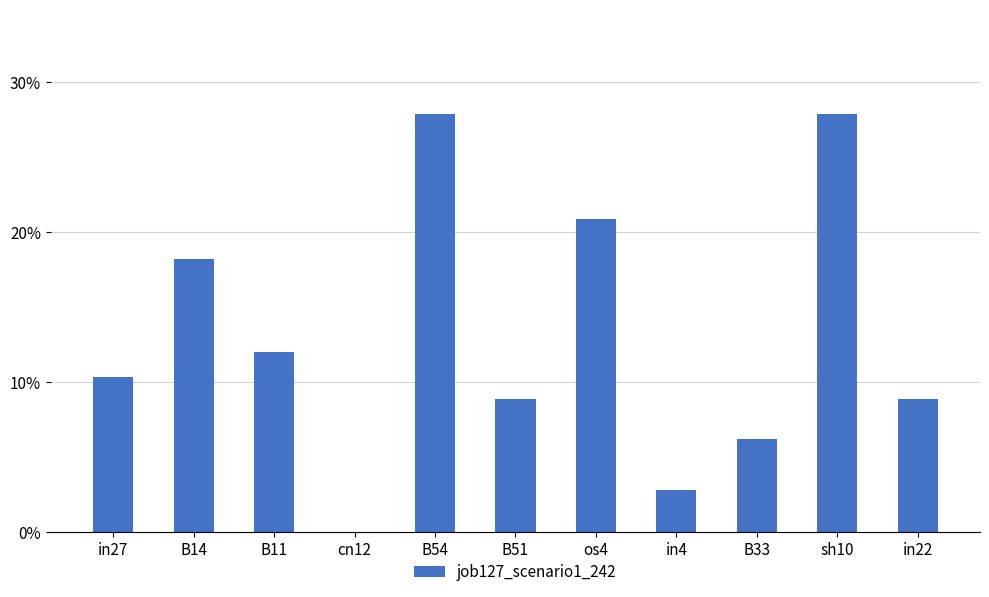

Reading right to left, transcribe all the data shown in this chart.

in22=0.1	sh10=0.3	B33=0.1	in4=0.0	os4=0.2	B51=0.1	B54=0.3	cn12=0.0	B11=0.1	B14=0.2	in27=0.1